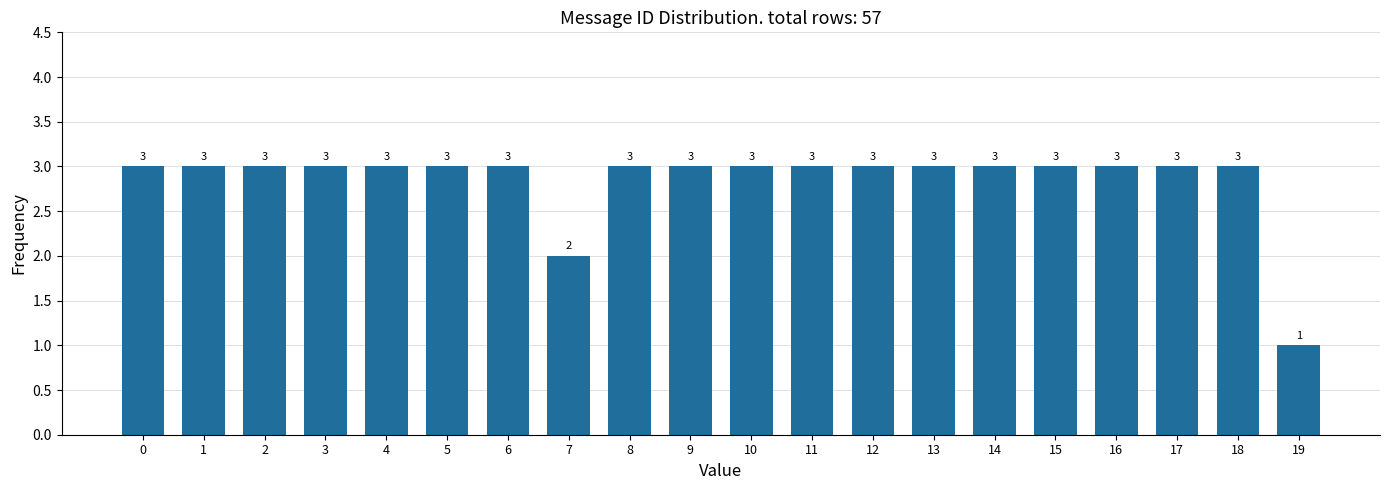

Reading right to left, extract all data points from this chart.

19=1	18=3	17=3	16=3	15=3	14=3	13=3	12=3	11=3	10=3	9=3	8=3	7=2	6=3	5=3	4=3	3=3	2=3	1=3	0=3